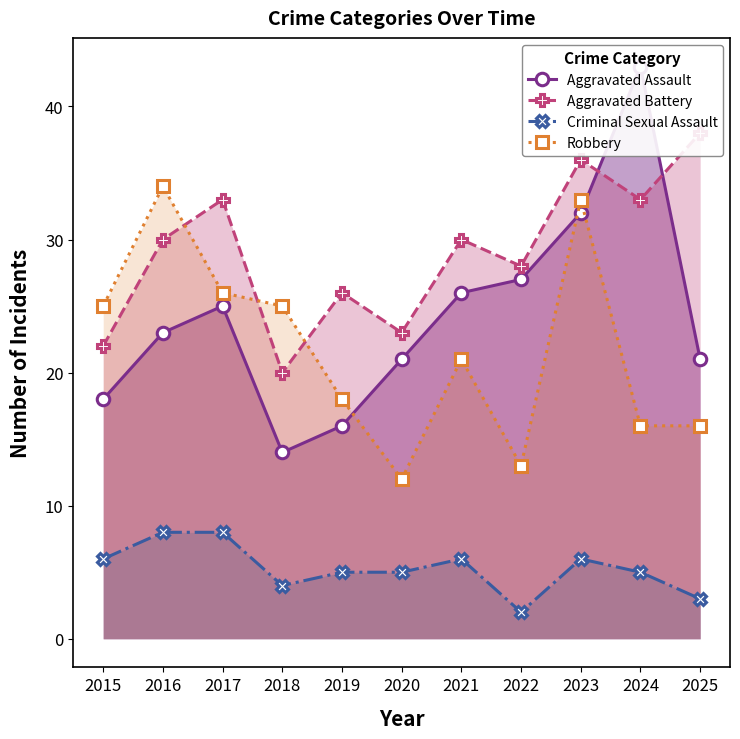

At which category is the sum across all series the highest?

2023